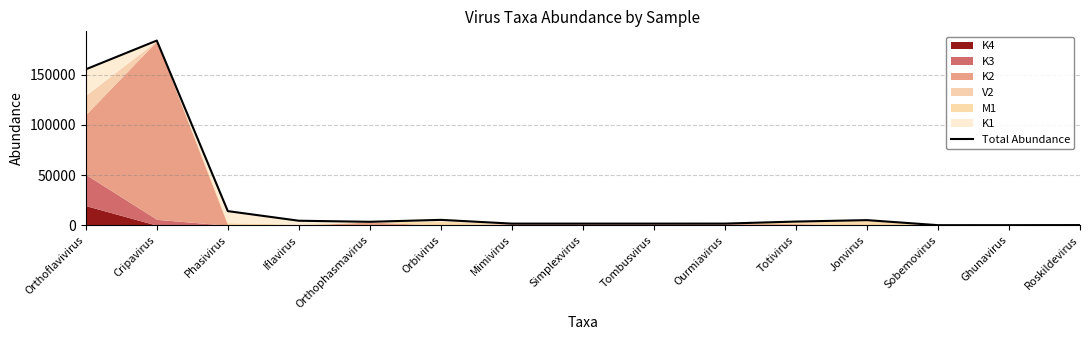

Approximately how many times larger is the value at Cripavirus compared to Sobemovirus?

2754.4